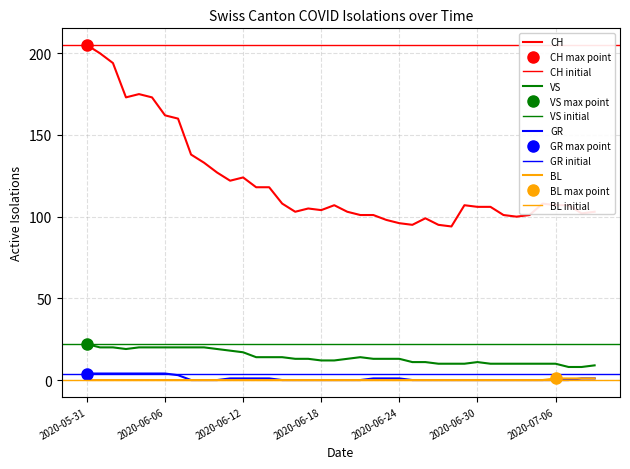

Reading right to left, what are all the values shown in this chart?

CH: 103	102	107	107	108	101	100	101	106	106	107	94	95	99	95	96	98	101	101	103	107	104	105	103	108	118	118	124	122	127	133	138	160	162	173	175	173	194	200	205
VS: 9	8	8	10	10	10	10	10	10	11	10	10	10	11	11	13	13	13	14	13	12	12	13	13	14	14	14	17	18	19	20	20	20	20	20	20	19	20	20	22
GR: 1	1	0	0	0	0	0	0	0	0	0	0	0	0	0	1	1	1	0	0	0	0	0	0	0	1	1	1	1	0	0	0	3	4	4	4	4	4	4	4
BL: 1	1	1	1	0	0	0	0	0	0	0	0	0	0	0	0	0	0	0	0	0	0	0	0	0	0	0	0	0	0	0	0	0	0	0	0	0	0	0	0